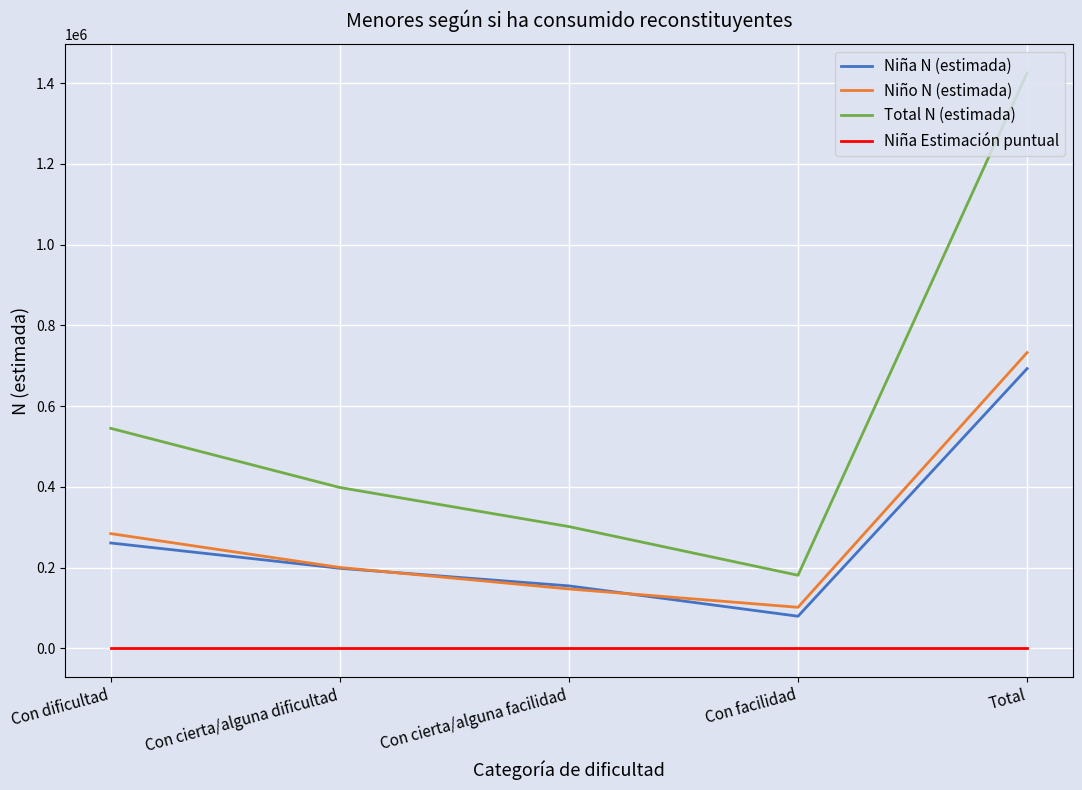

Reading left to right, what are all the values shown in this chart?

Niña N (estimada): 260748.0	198064.0	154494.0	79330.0	692637.0
Niño N (estimada): 283953.0	200109.0	146864.0	101452.0	732378.0
Total N (estimada): 544701.0	398173.0	301358.0	180782.0	1425014.0
Niña Estimación puntual: 1.0	1.0	1.0	1.0	1.0